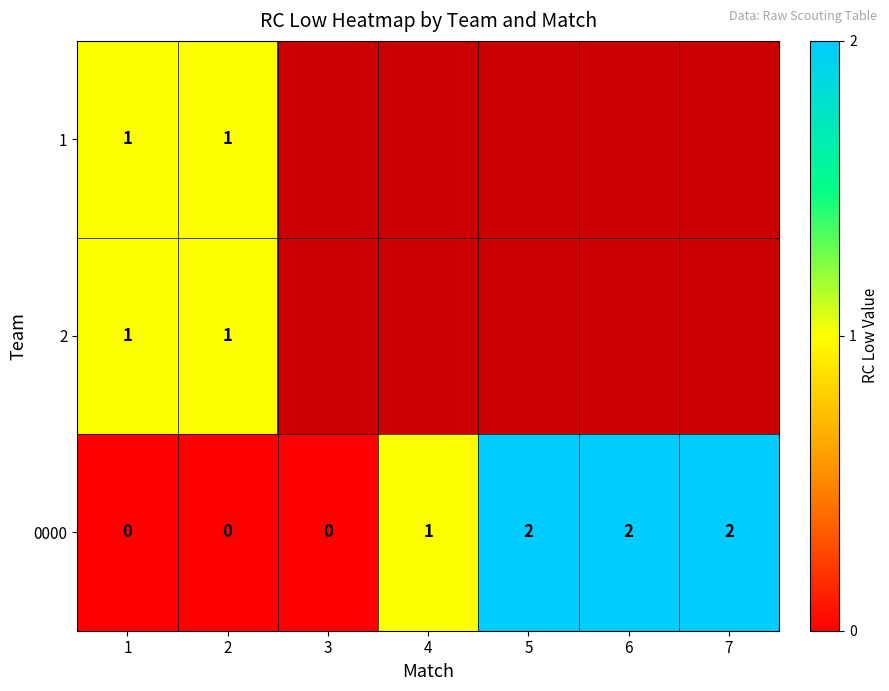

Is it true that 0000 equals 0 at 2?

True